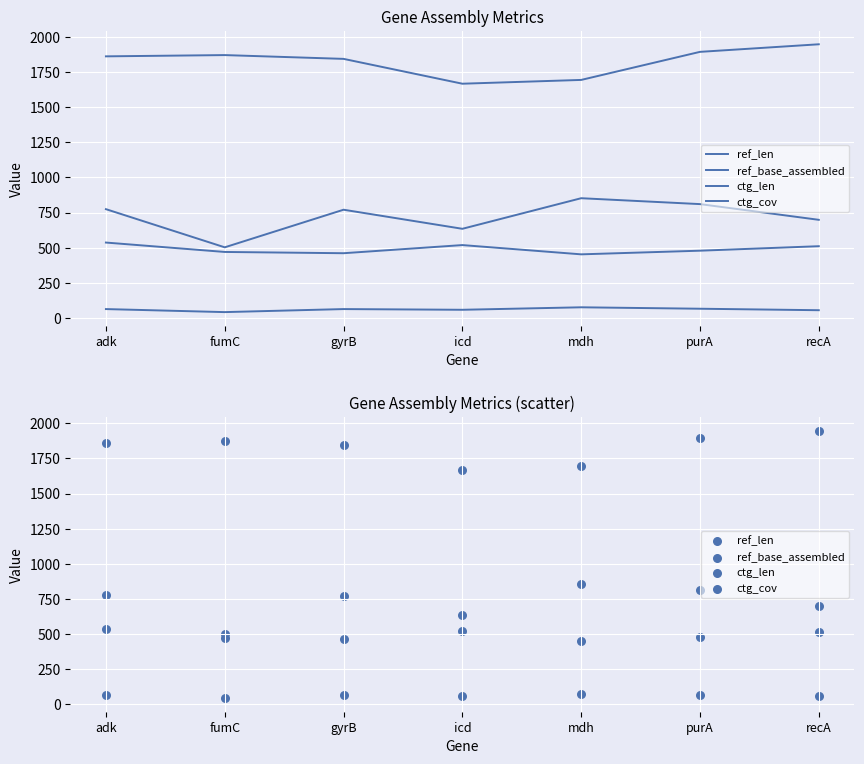

What are all the series names shown in the legend?

ref_len, ref_base_assembled, ctg_len, ctg_cov